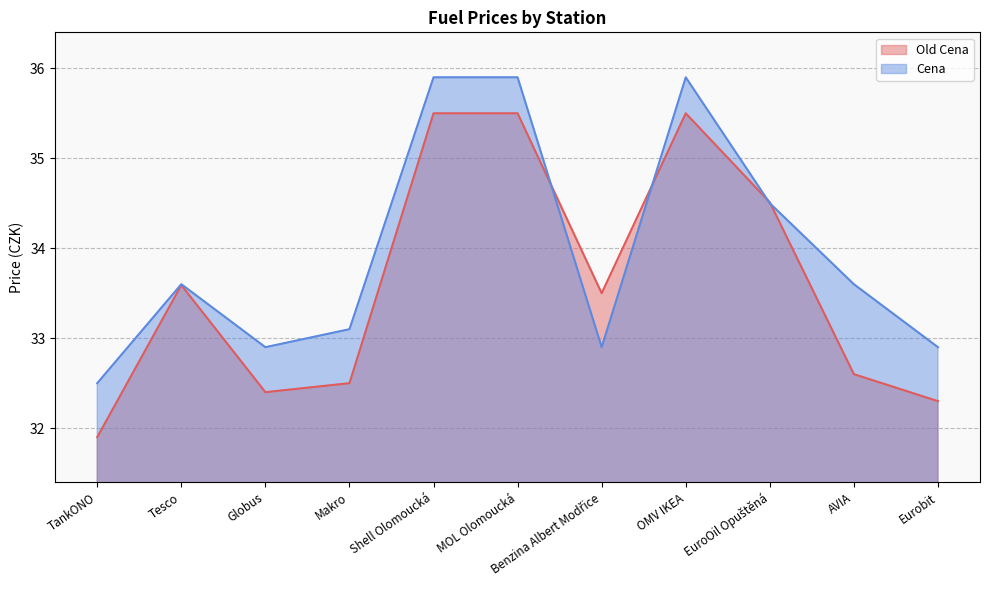

What is the greatest value displayed?

35.9